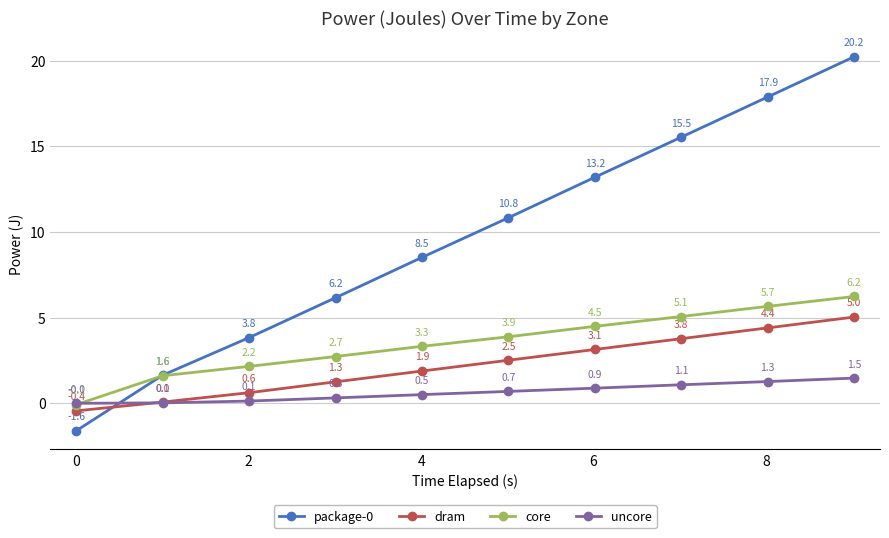

How many negative values does the dram series have?

1